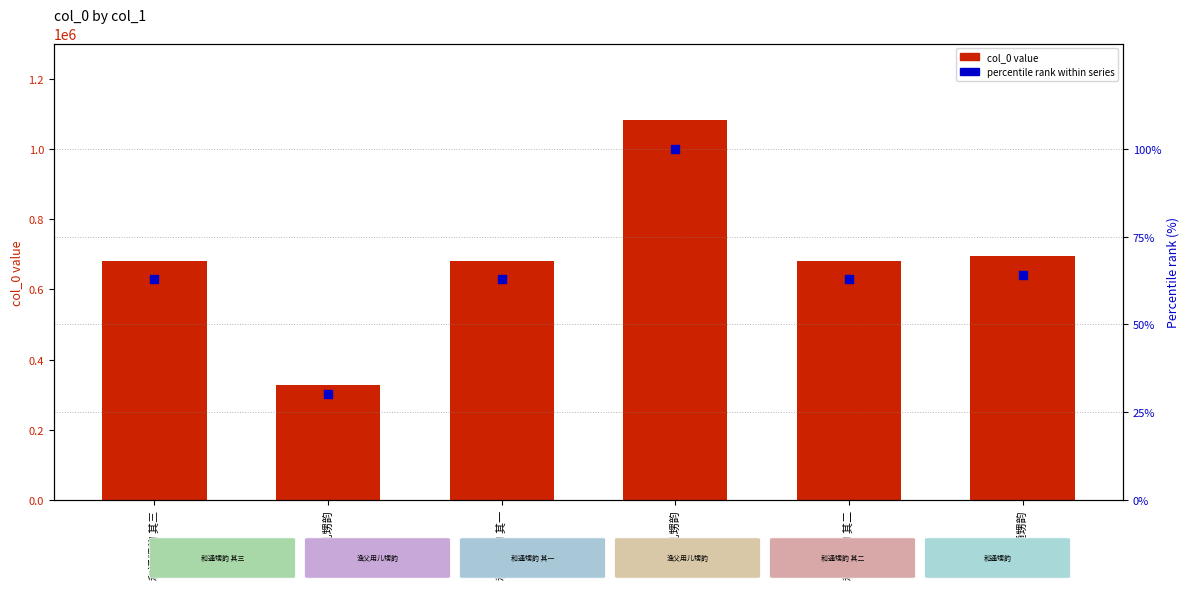

At how many categories does at least one series exceed 1062649?

1